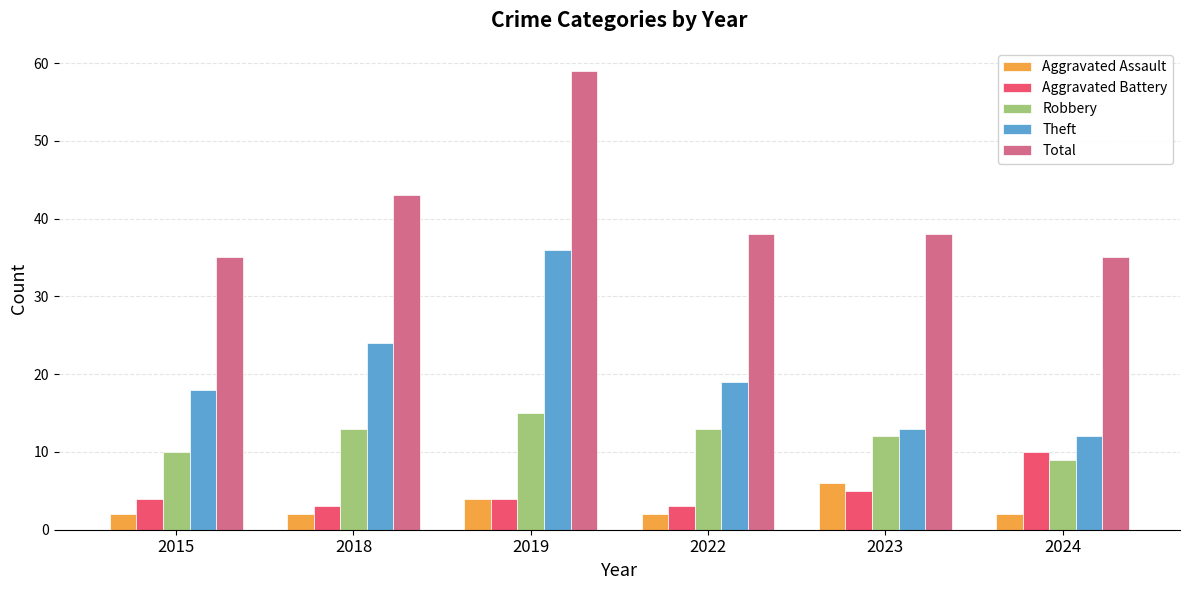

How many series are shown in this chart?

5